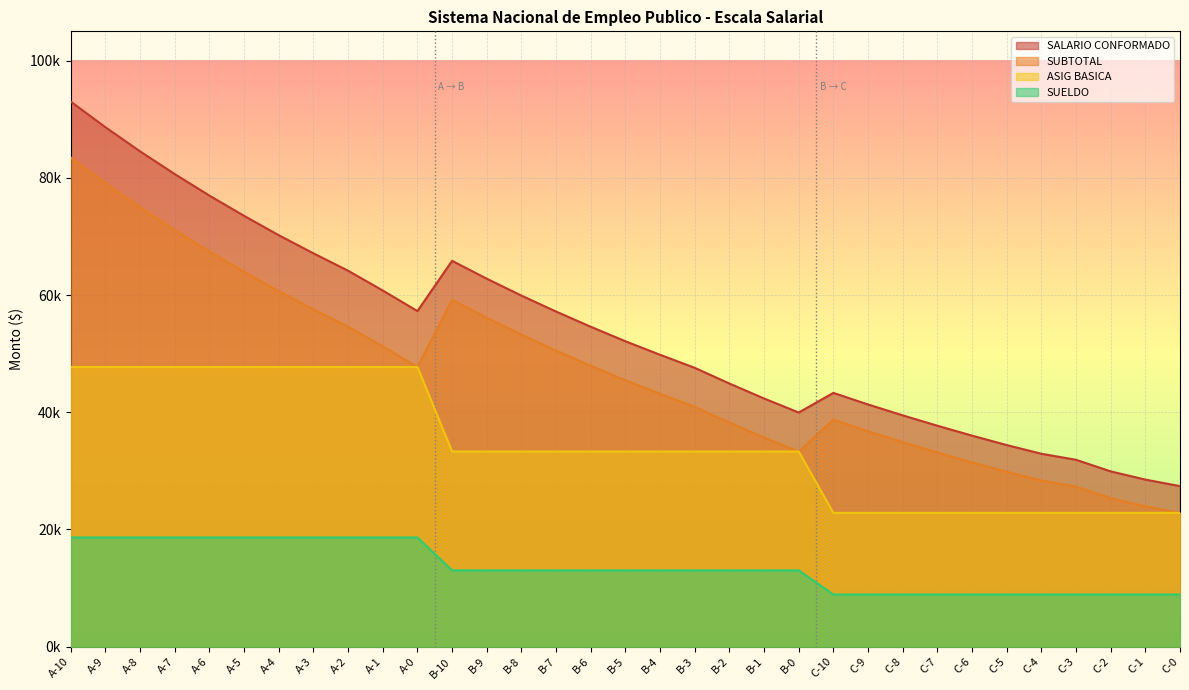

True or false: ASIG BASICA and SALARIO CONFORMADO cross at least once.

False